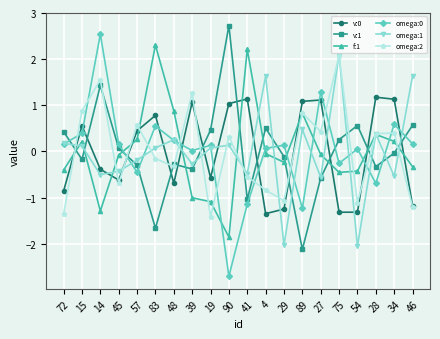

True or false: f:1 has a value of 1.3 at 83.

False